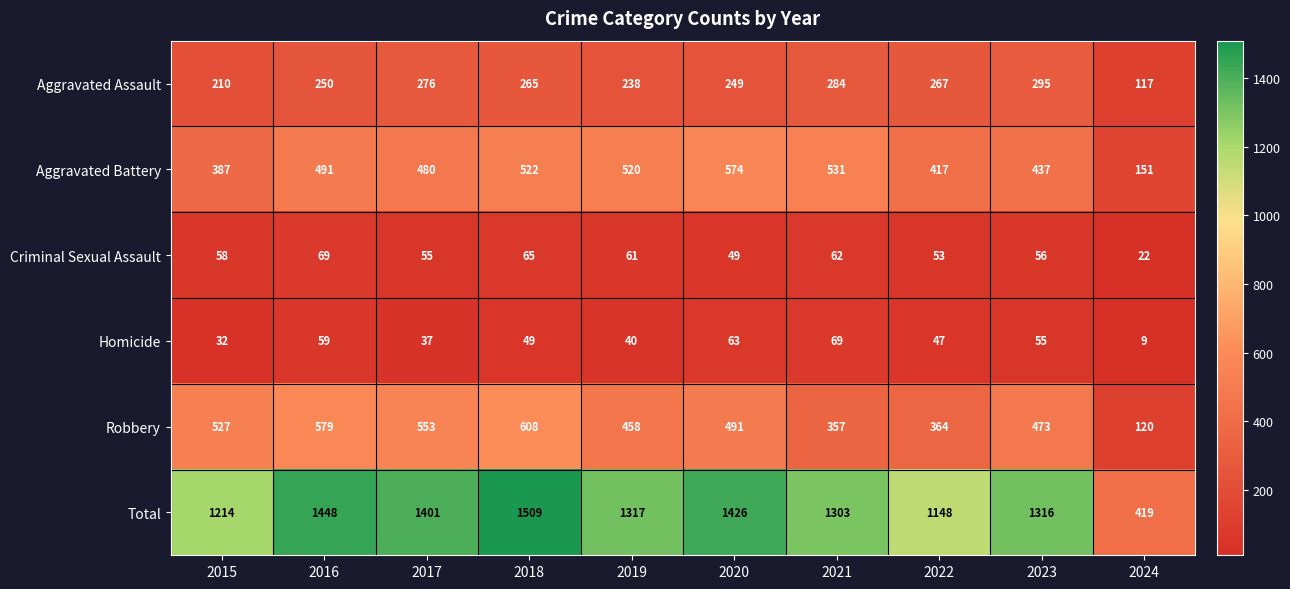

Which series has the largest total across all categories?

Total